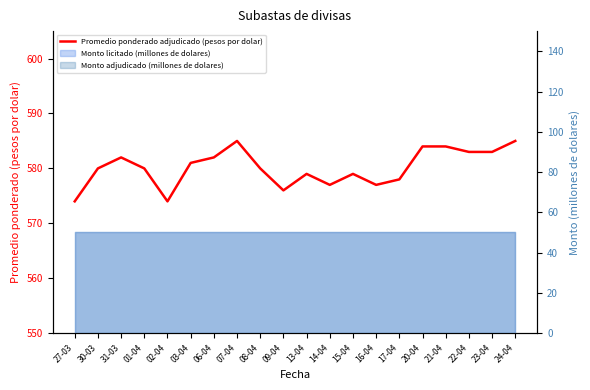

Which has a higher value, 20-04 or 23-04?

20-04